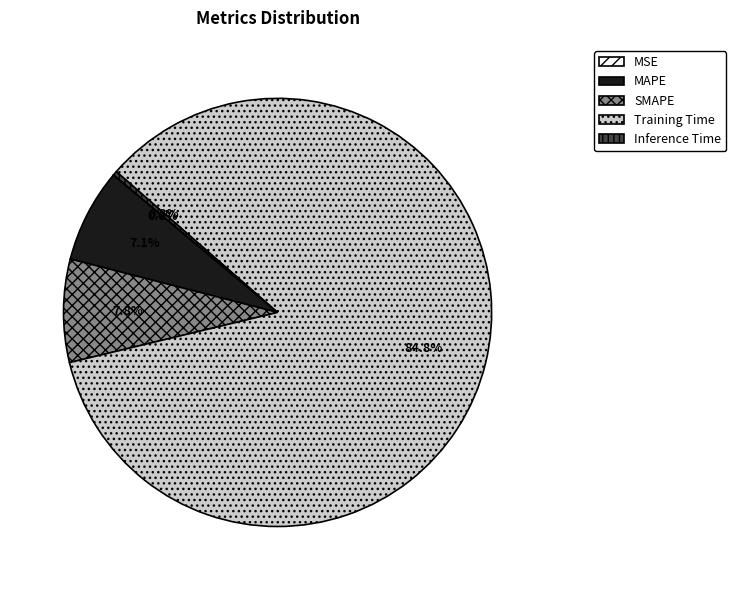

Between MAPE and SMAPE, which is larger?

SMAPE